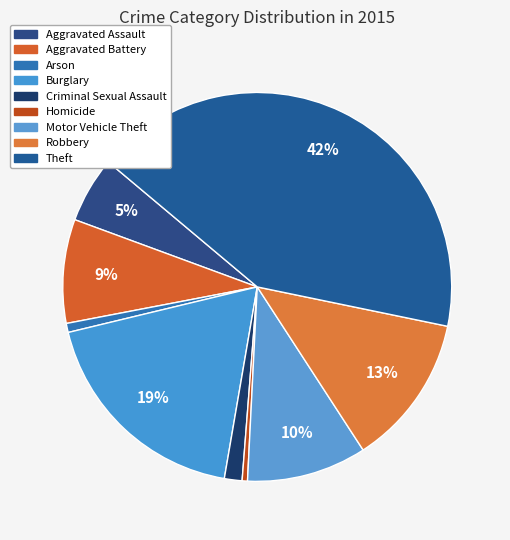

How many segments does this pie chart have?

9